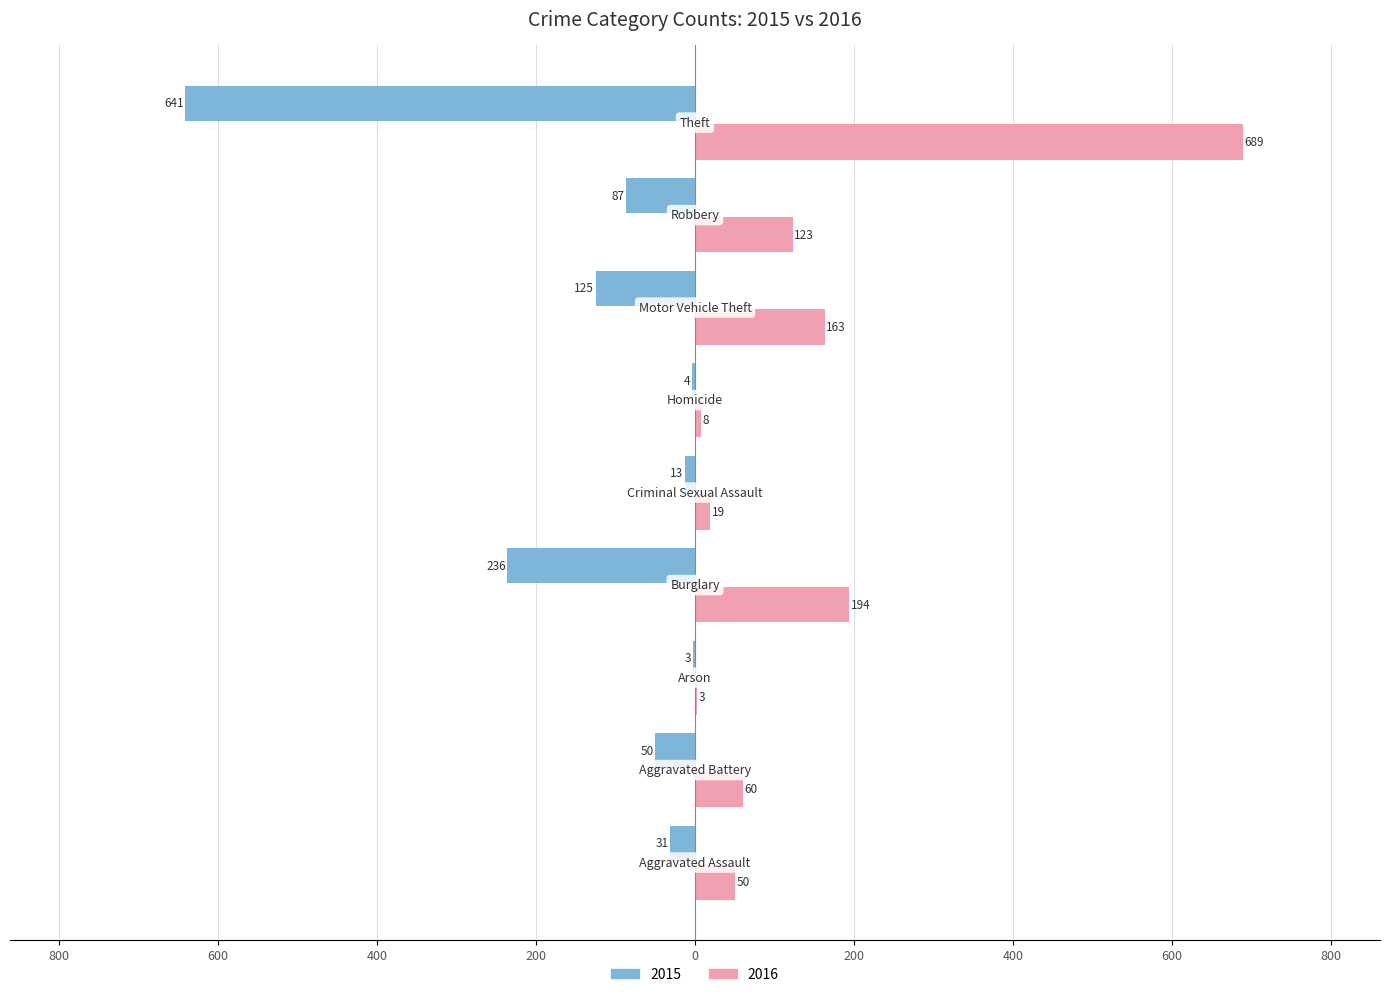

What position from the right is Aggravated Assault?

9